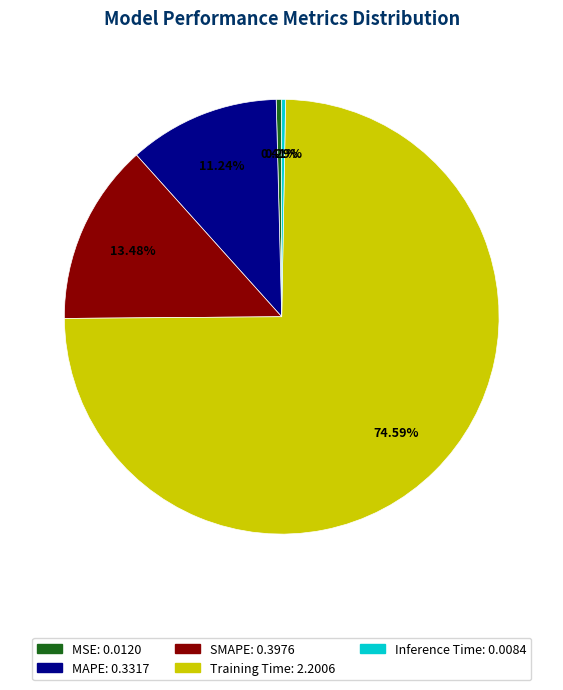

Does Inference Time account for over 50% of the chart?

No